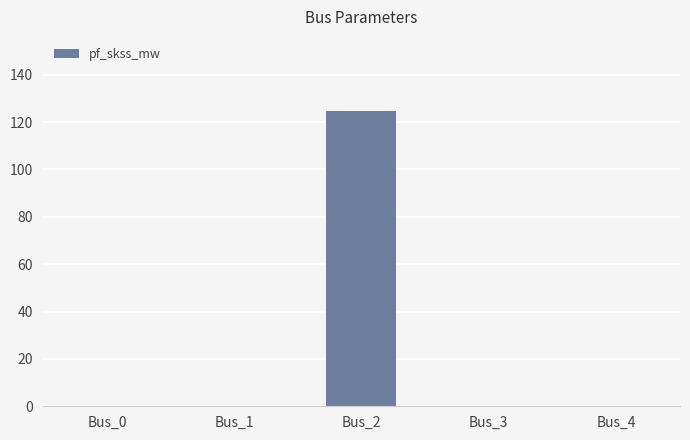

At which category does the chart reach its peak across all series?

Bus_2